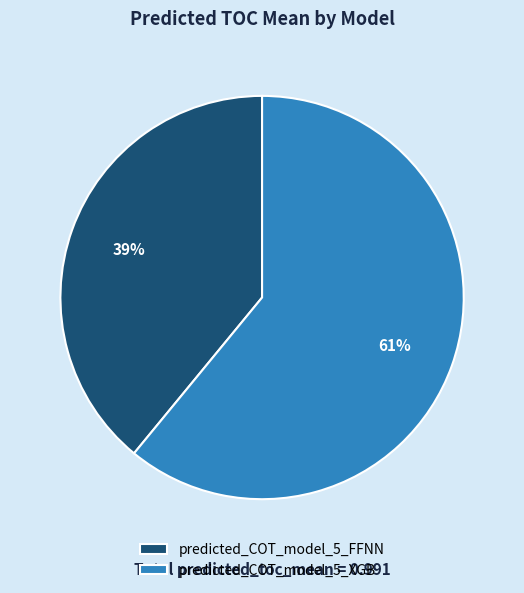

Is the sum of predicted_COT_model_5_FFNN and predicted_COT_model_5_XGB greater than half?

Yes